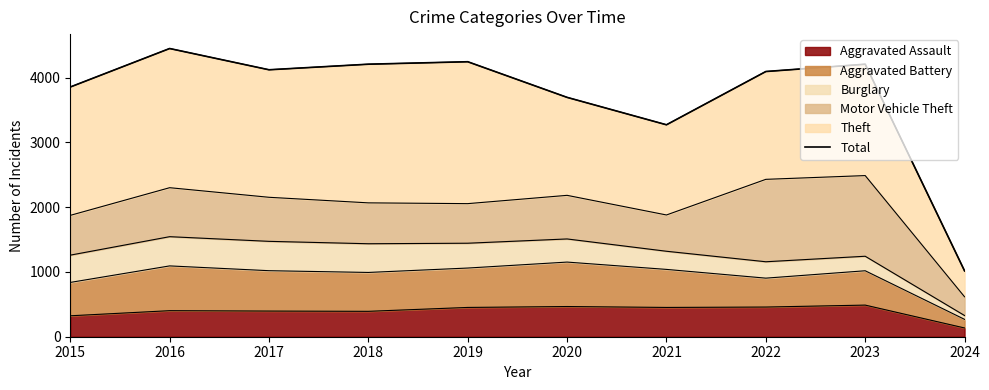

Reading left to right, transcribe all the data shown in this chart.

3854	4448	4120	4206	4244	3694	3271	4093	4206	1016